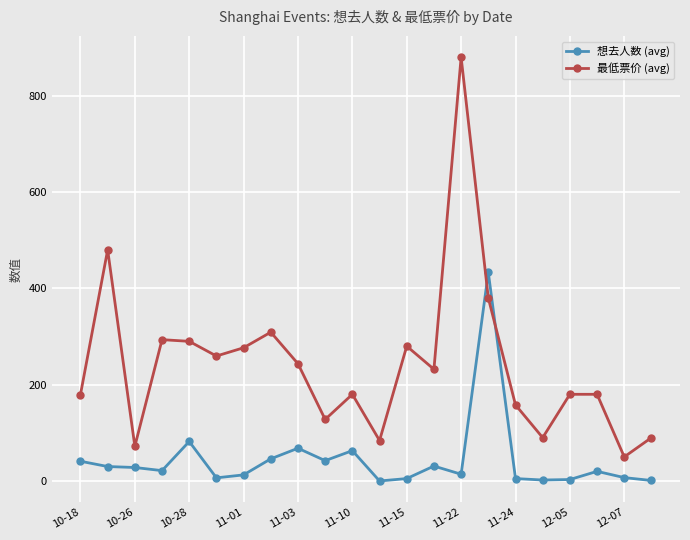

Which series has the largest range (max minus min)?

最低票价 (avg)